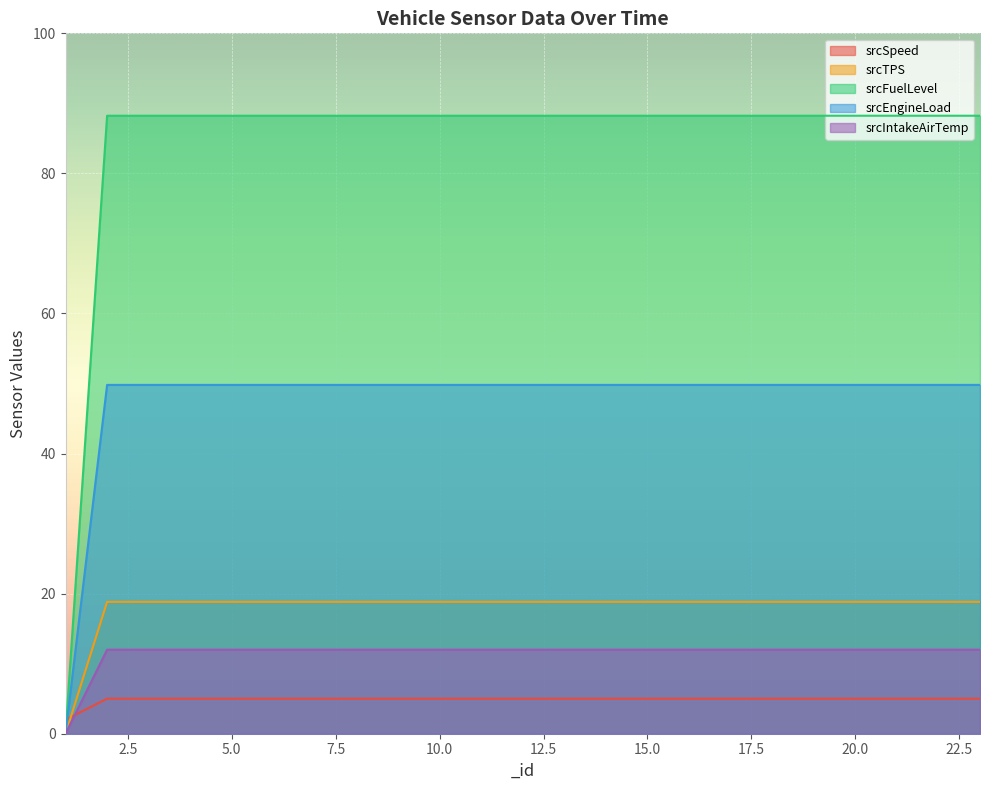

What value does the srcIntakeAirTemp series have at 4?

12.0